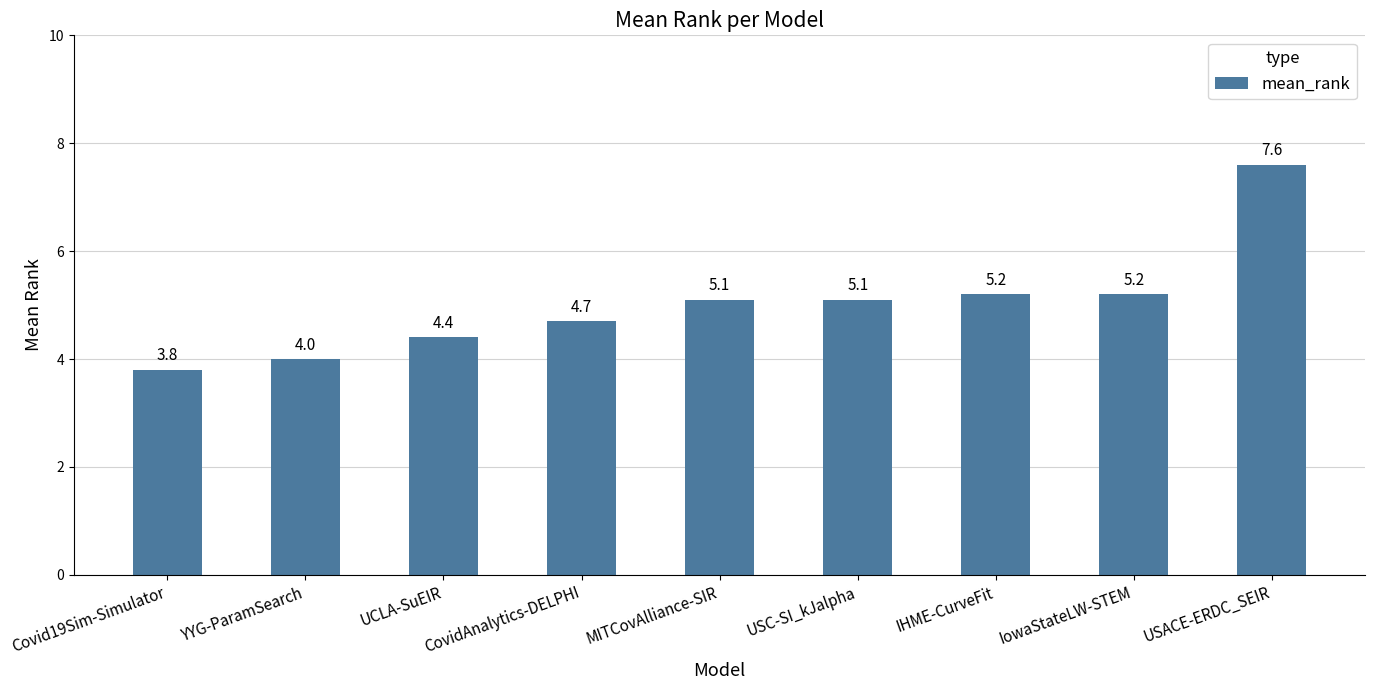

What is the difference between the second highest and minimum values?

1.4